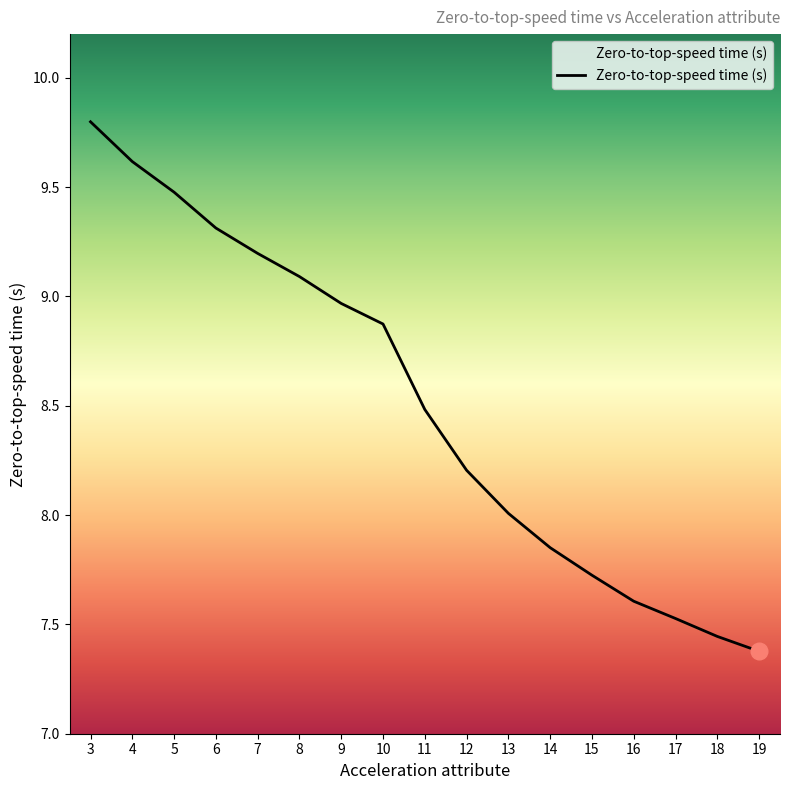

Approximately how many times larger is the value at 14 compared to 17?

1.0